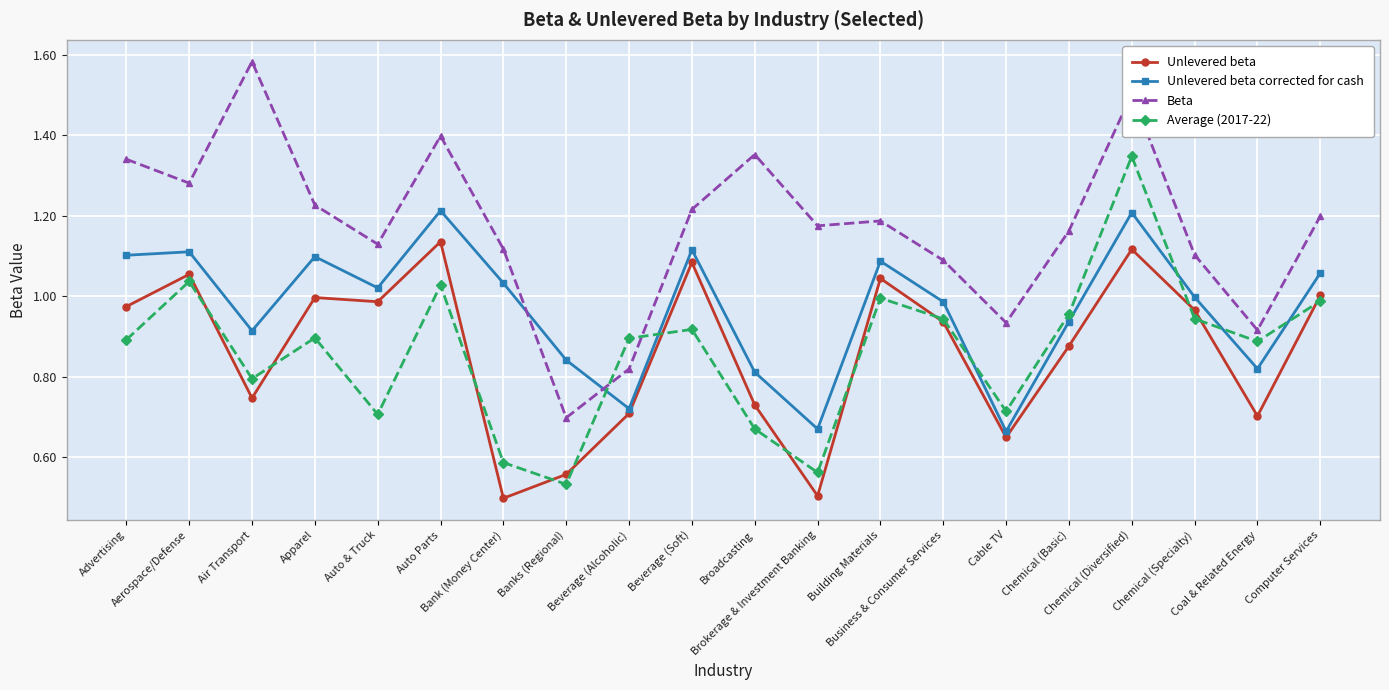

At which category does Average (2017-22) reach its first local peak?

Aerospace/Defense